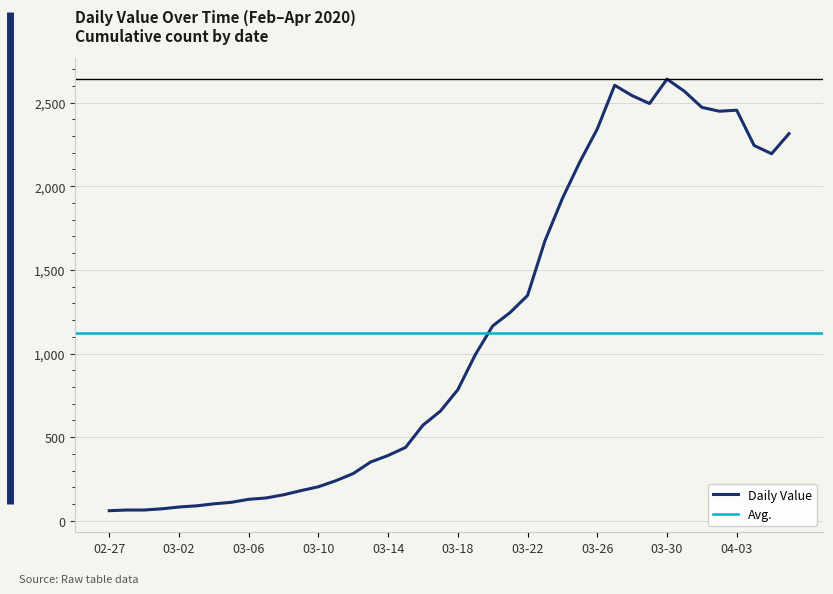

Read the value at 2020-03-04.

102